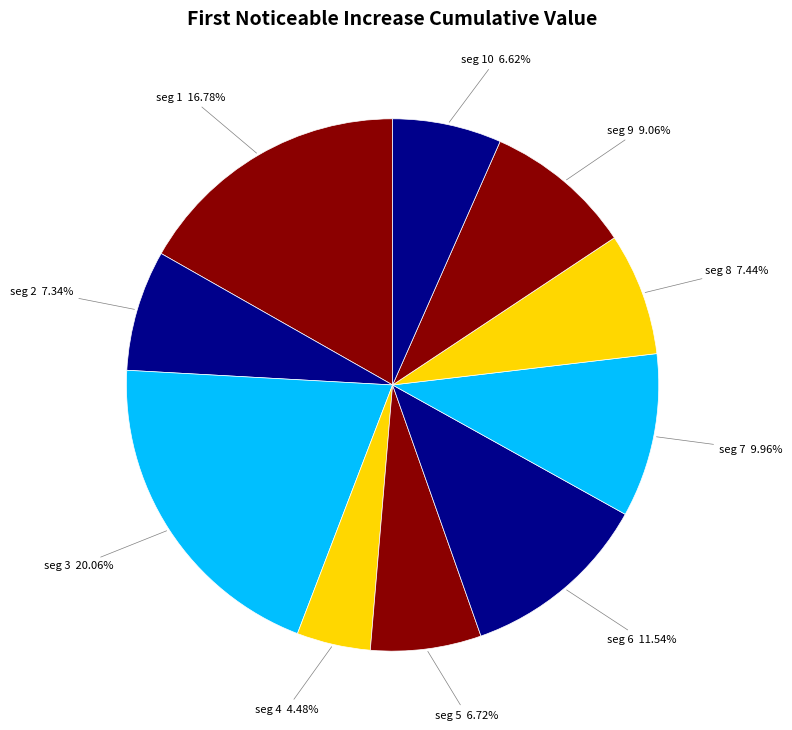

Count the number of slices in the pie.

10